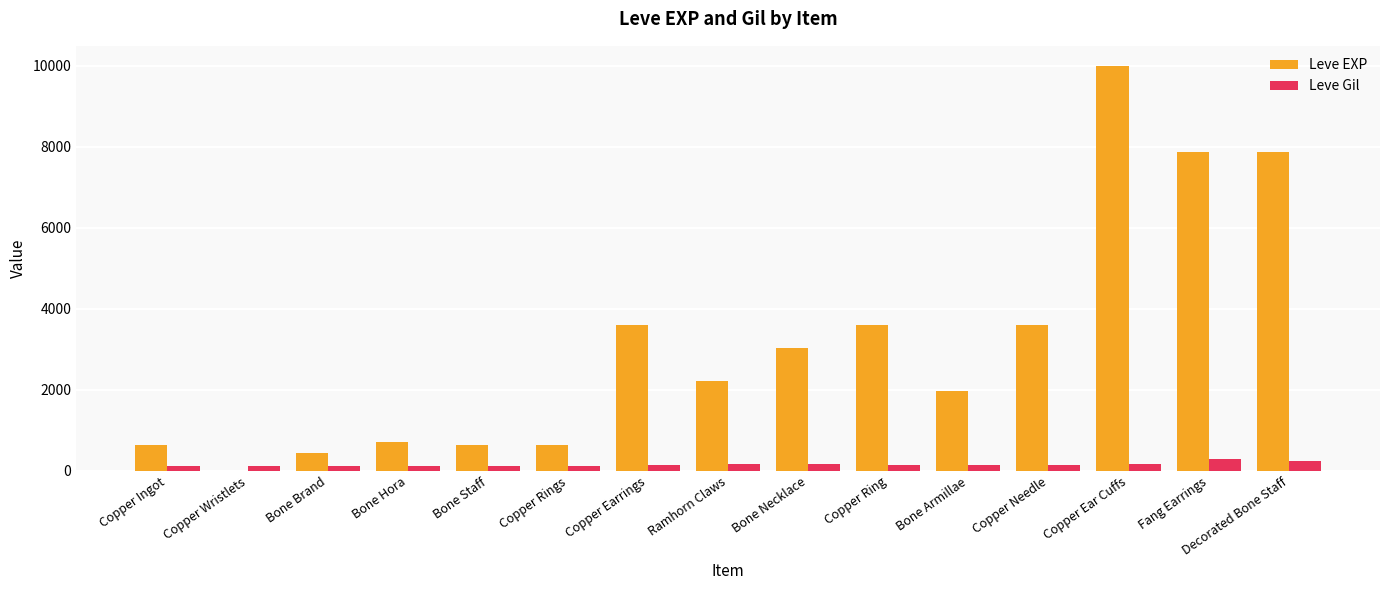

Which label corresponds to the largest value in the chart?

Copper Ear Cuffs